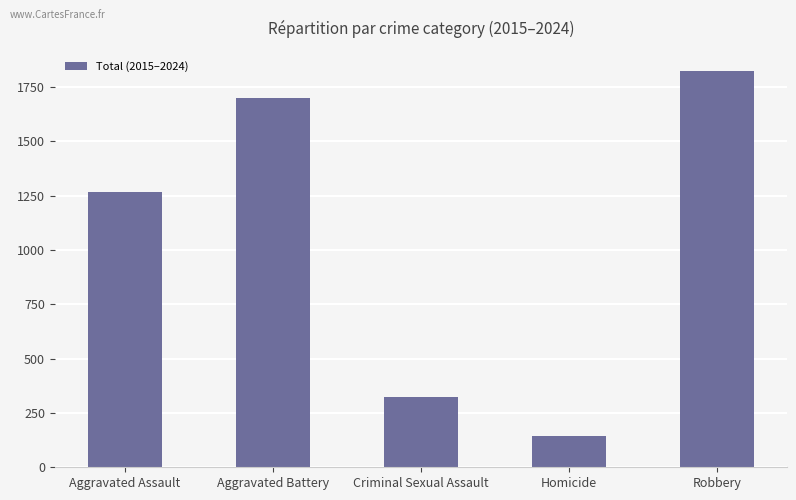

Reading left to right, what are all the values shown in this chart?

Aggravated Assault=1265	Aggravated Battery=1701	Criminal Sexual Assault=324	Homicide=146	Robbery=1825